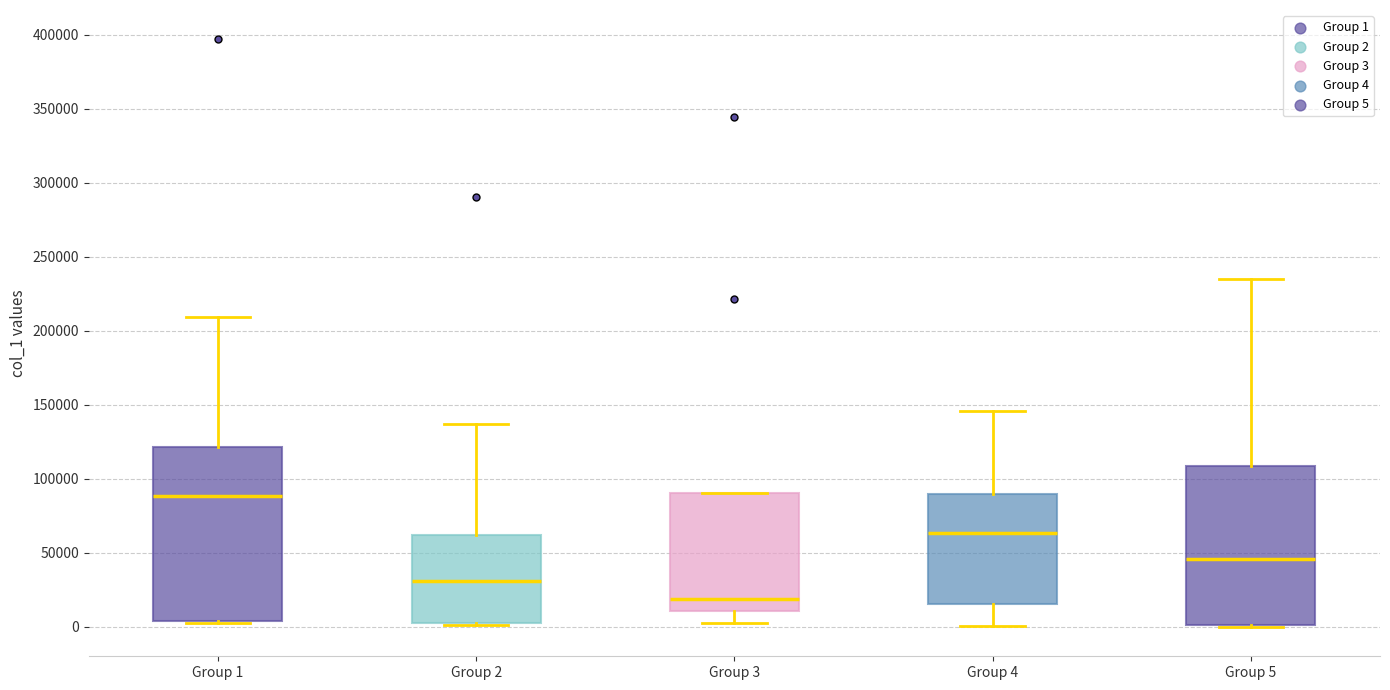

Reading left to right, read every box against the y-axis: the position of its median line, the range the box covers, and the ends of its whiskers. The values are not printed on the chart, so give them approximately, as read against the axis.

Group 1: median 90000, box 5000 to 120000, whiskers 5000 to 210000
Group 2: median 30000, box 5000 to 60000, whiskers 0 to 135000
Group 3: median 20000, box 10000 to 90000, whiskers 0 to 90000
Group 4: median 65000, box 15000 to 90000, whiskers 0 to 145000
Group 5: median 45000, box 0 to 110000, whiskers 0 to 235000